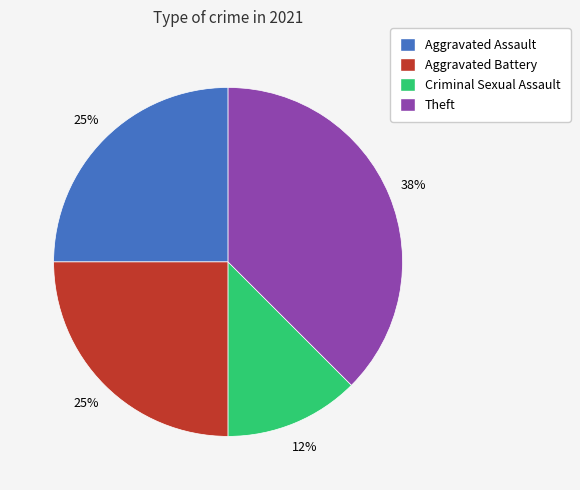

To the nearest percent, what is the combined percentage of Criminal Sexual Assault and Theft?

50%